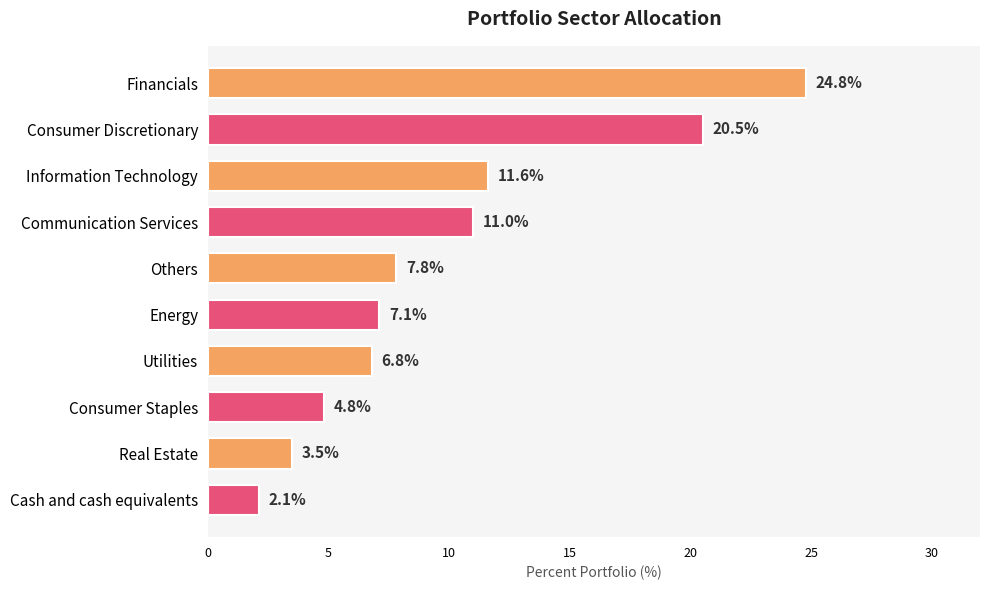

Reading top to bottom, transcribe all the data shown in this chart.

24.8	20.5	11.6	11.0	7.8	7.1	6.8	4.8	3.5	2.1